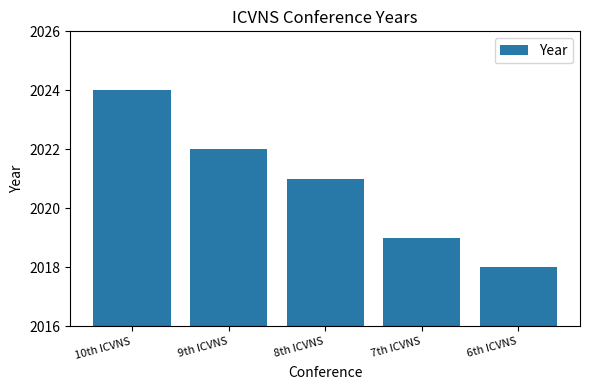

What is the difference between the second highest and second lowest values?

3